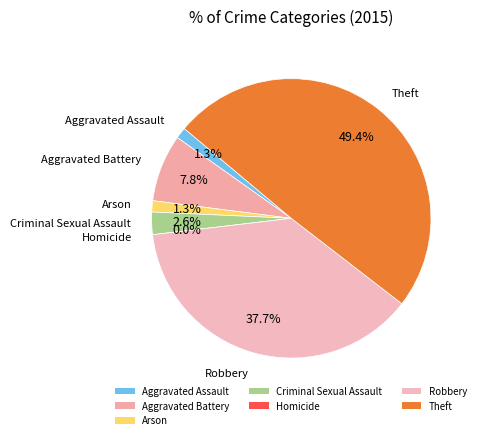

Is it true that Aggravated Battery is 8% of the pie?

True